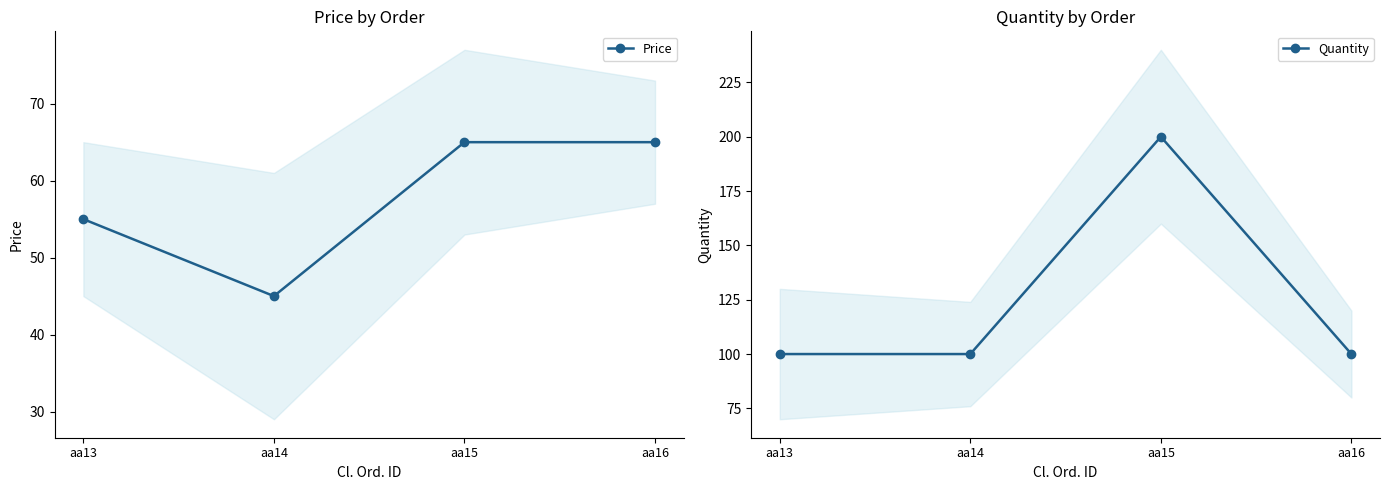

What value does the Quantity series have at aa15?

200